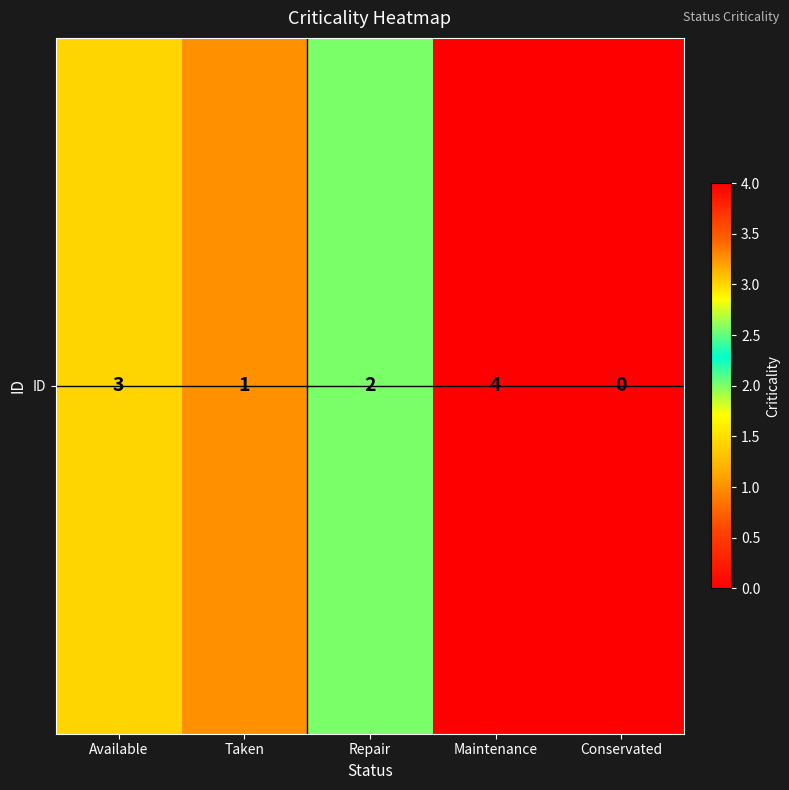

What is the change in value from Available to Taken?

-2